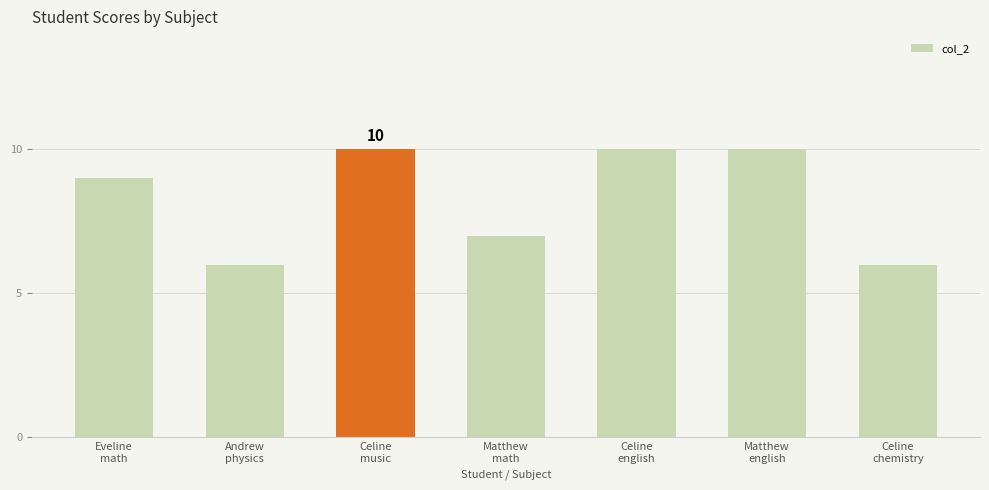

What is the maximum value shown in the chart?

10